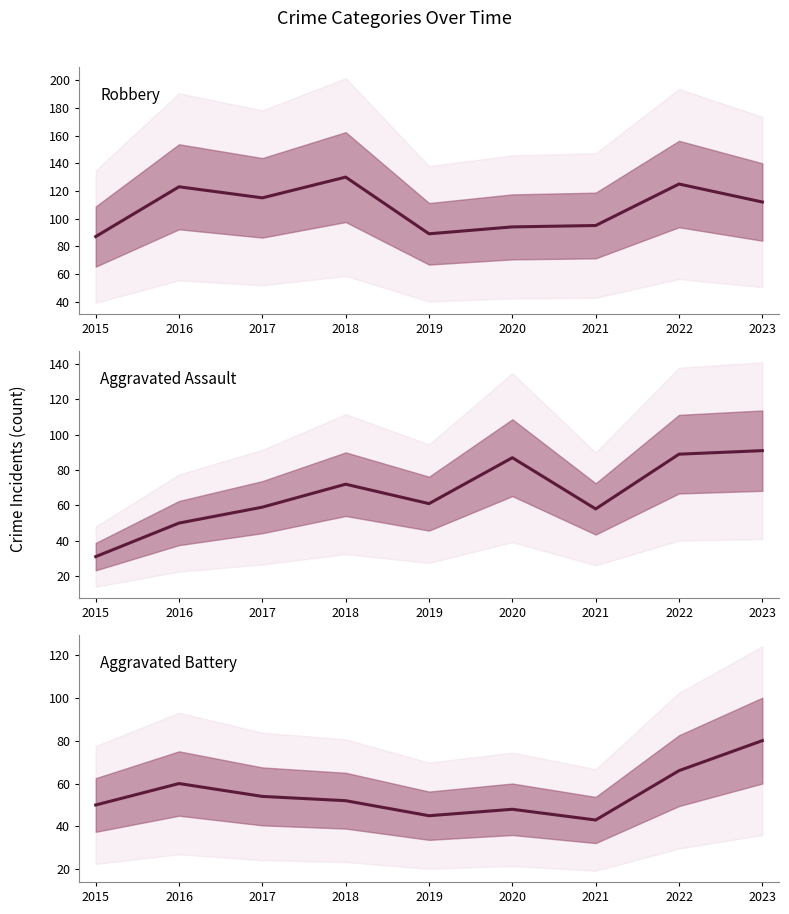

Reading right to left, list all the values displayed in this chart.

Robbery: 112	125	95	94	89	130	115	123	87
Aggravated Assault: 91	89	58	87	61	72	59	50	31
Aggravated Battery: 80	66	43	48	45	52	54	60	50